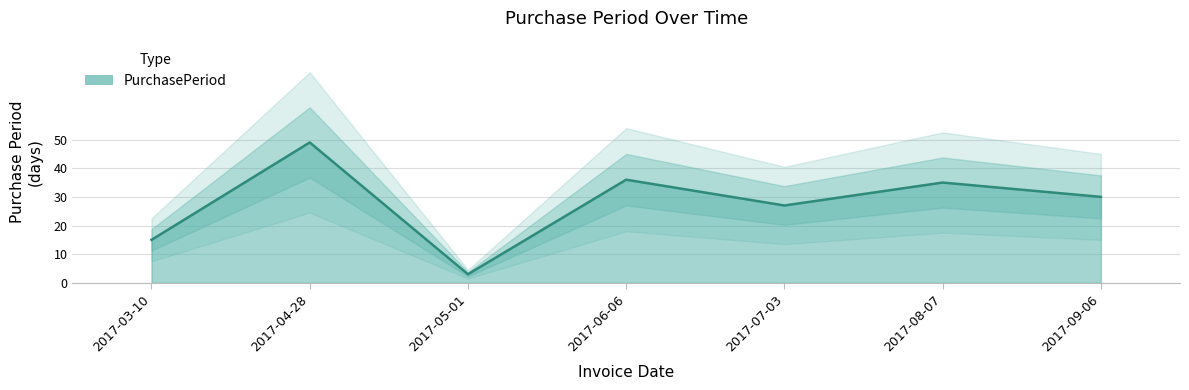

Reading left to right, list all the values displayed in this chart.

15	49	3	36	27	35	30